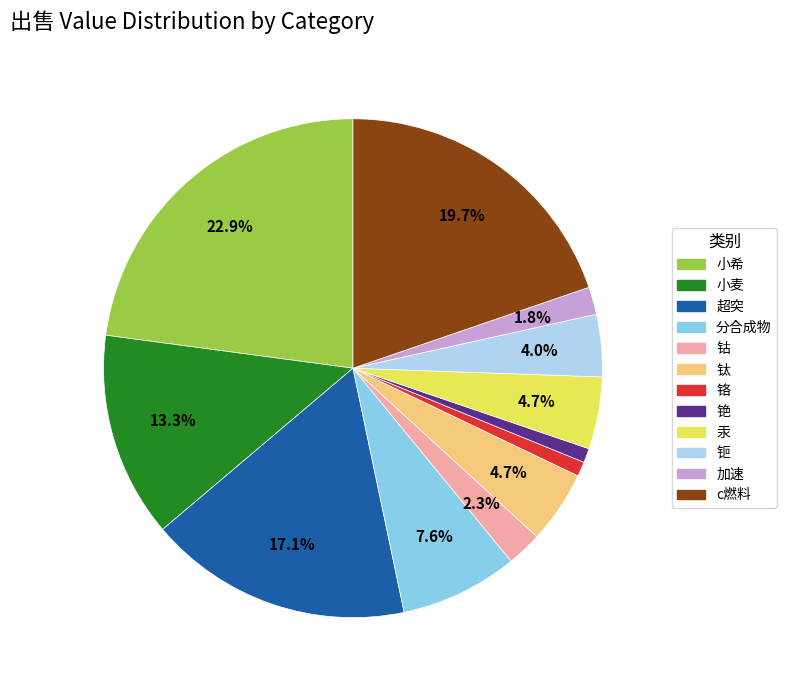

Which has a higher value, 铯 or 小希?

小希